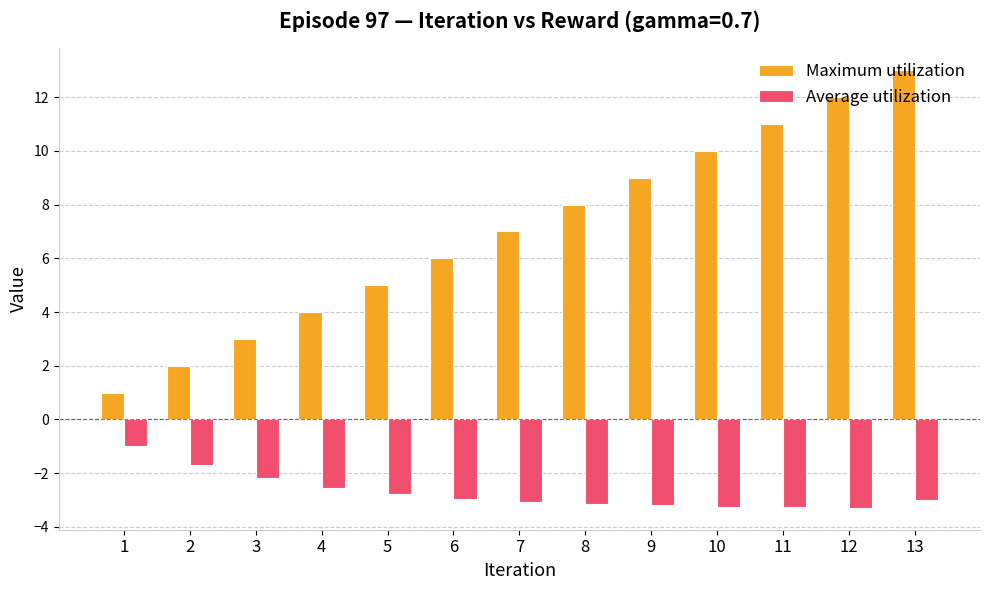

Which series has the largest total across all categories?

Maximum utilization